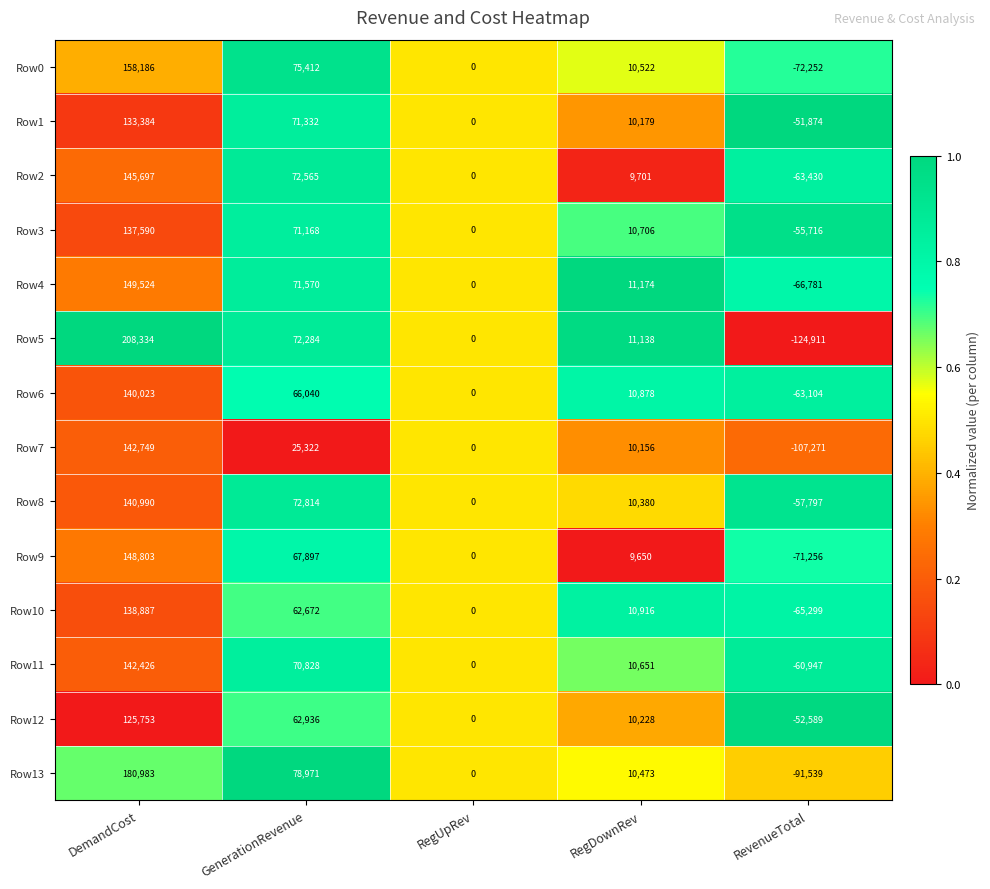

Which series has the largest total across all categories?

Row13